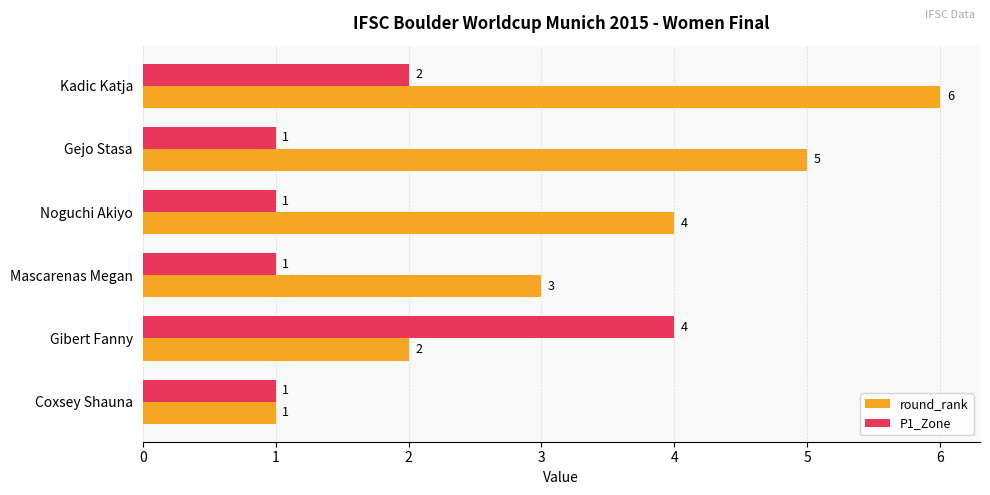

What is the sum of the P1_Zone values at Coxsey Shauna and Gibert Fanny?

5